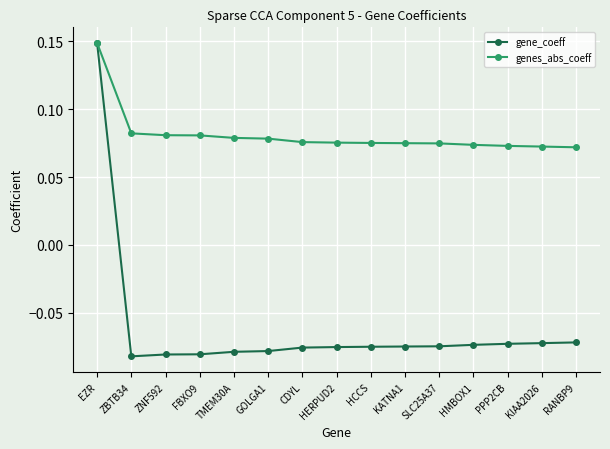

The value of gene_coeff at PPP2CB is -0.0. True or false?

False